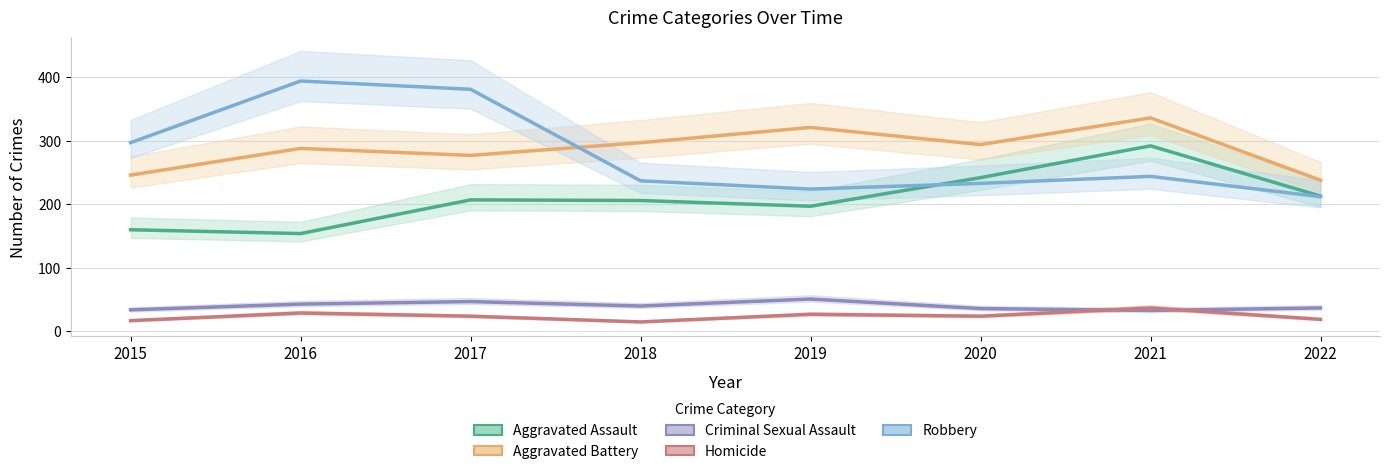

What are all the series names shown in the legend?

Aggravated Assault, Aggravated Battery, Criminal Sexual Assault, Homicide, Robbery